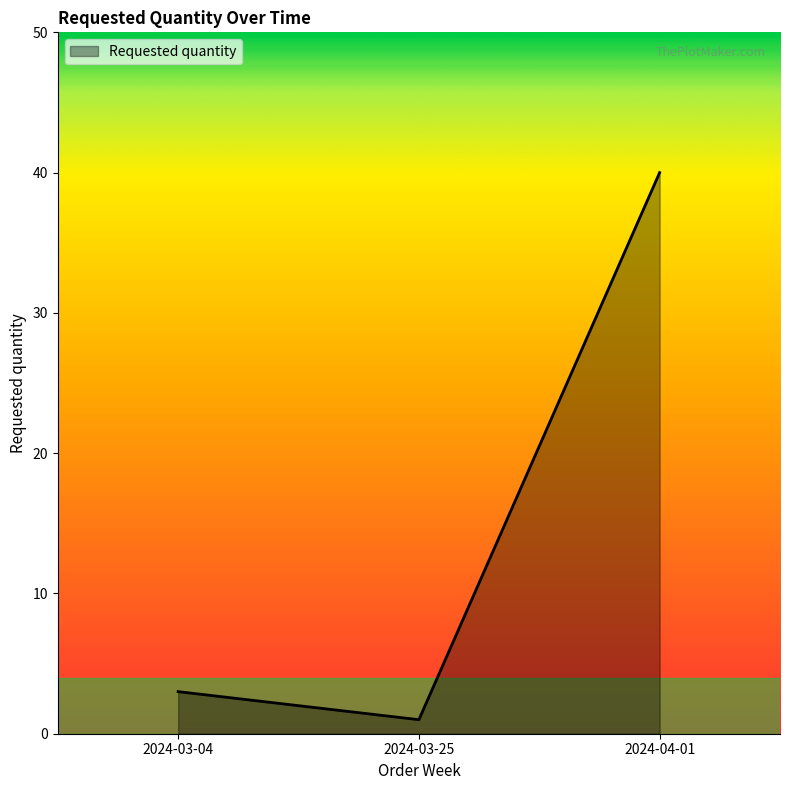

True or false: the data shows 3 at 2024-03-04.

True